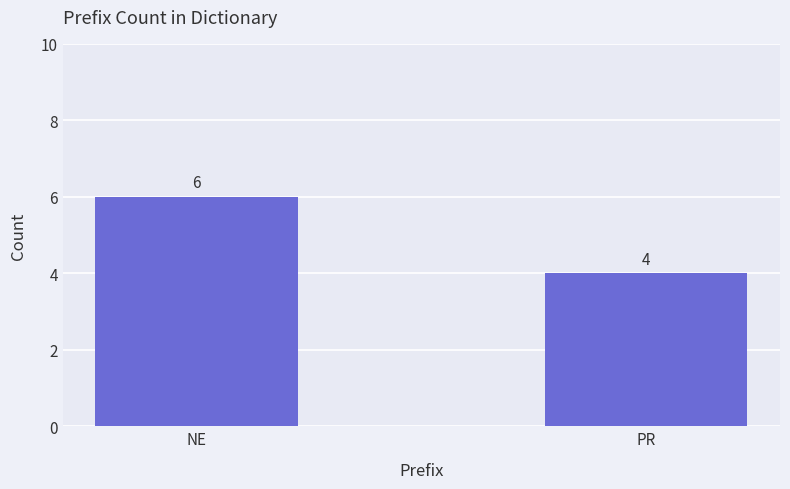

What is the value of the 2nd bar from the left?

4